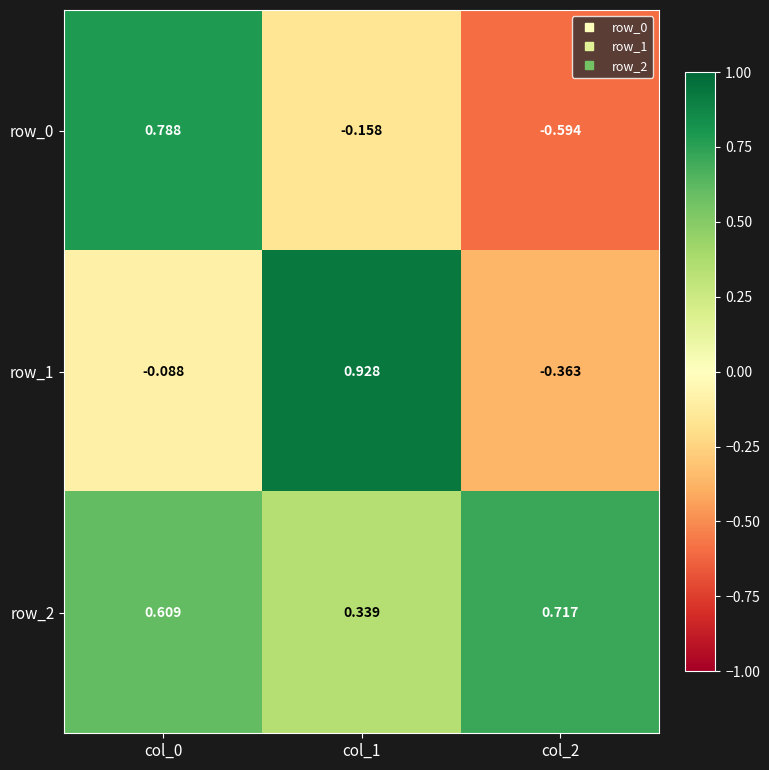

What is the average value of the row_1 series?

0.2